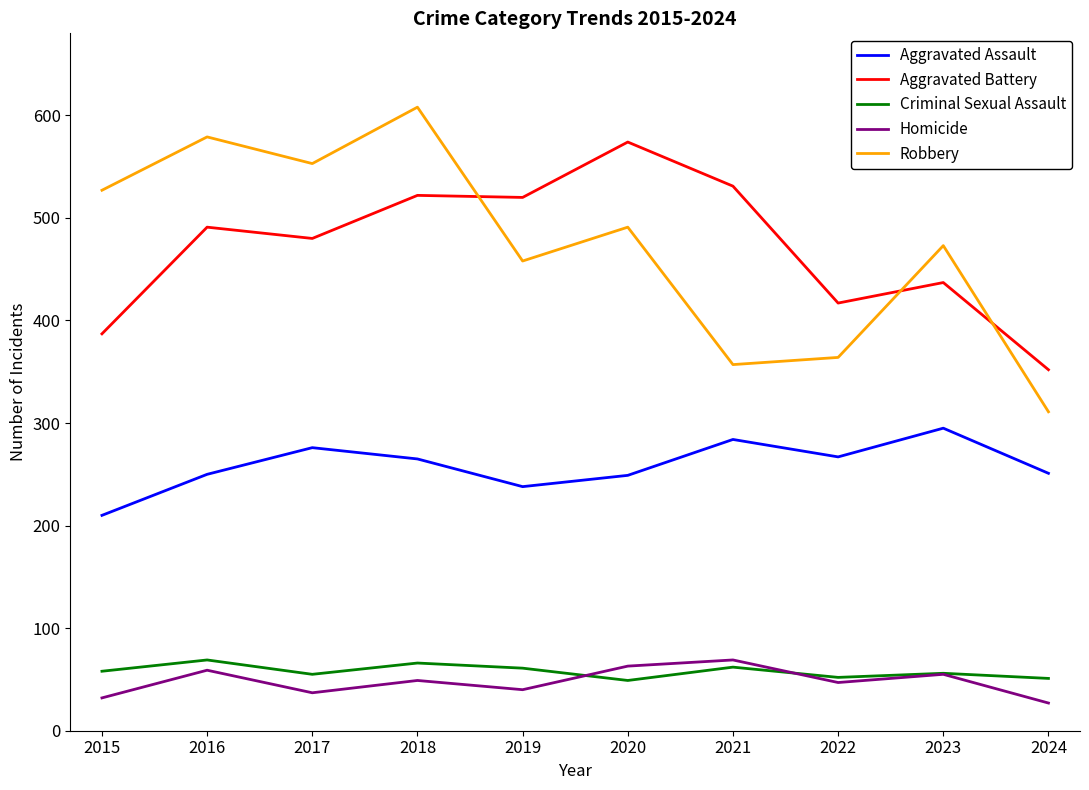

What is the total value across all series at 2015?

1214